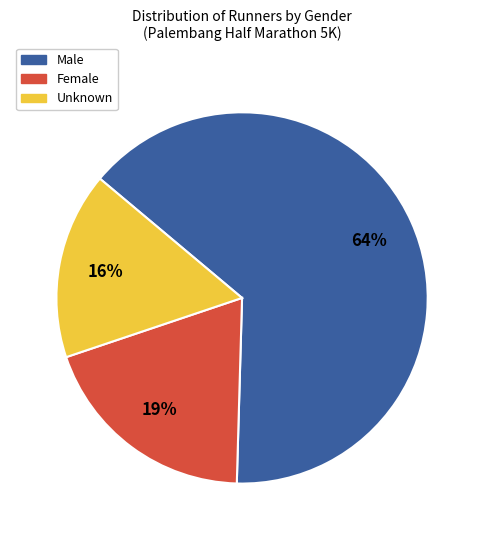

How many segments does this pie chart have?

3